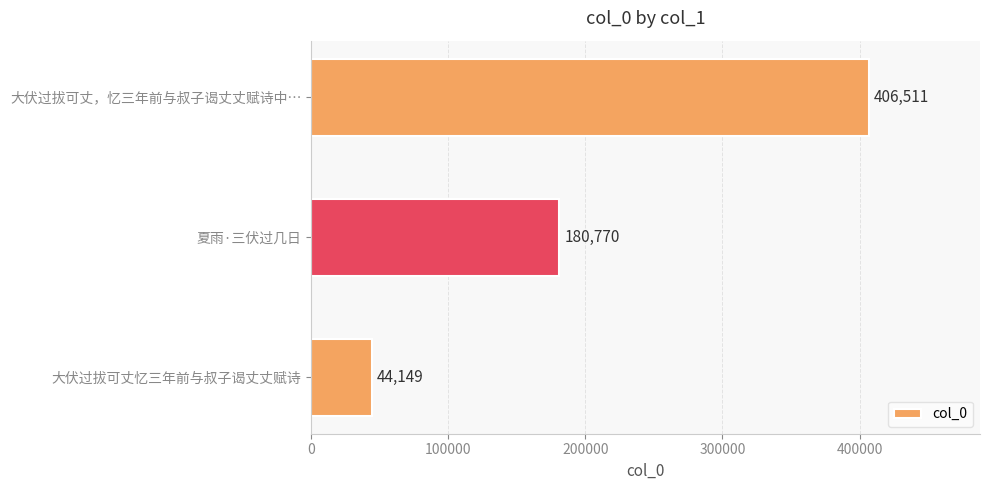

Between 大伏过拔可丈忆三年前与叔子谒丈丈赋诗 and 夏雨·三伏过几日, which is larger?

夏雨·三伏过几日